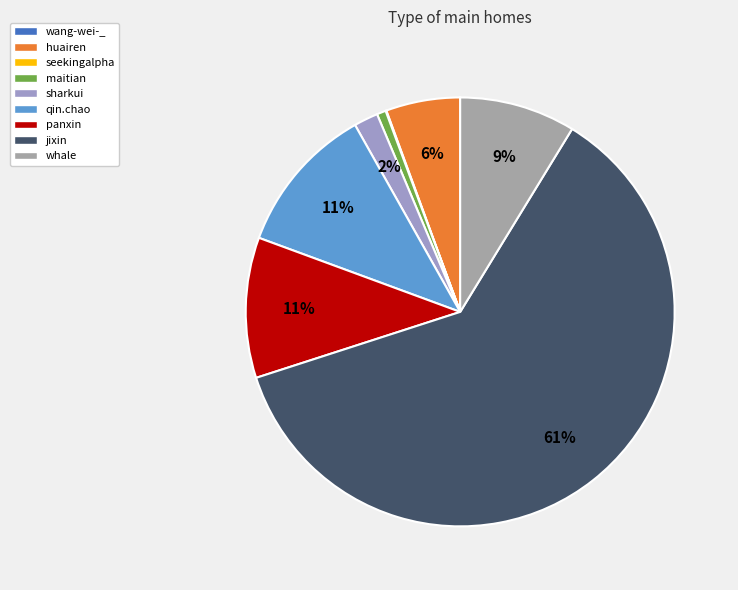

To the nearest percent, what portion does whale represent?

9%